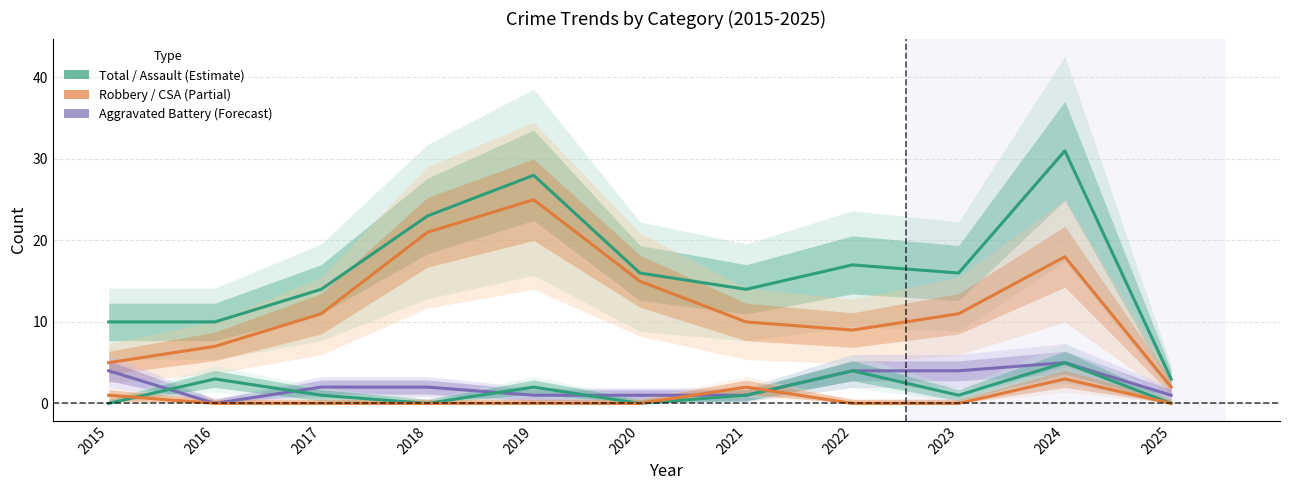

Does the chart display data point markers on the line(s)?

No